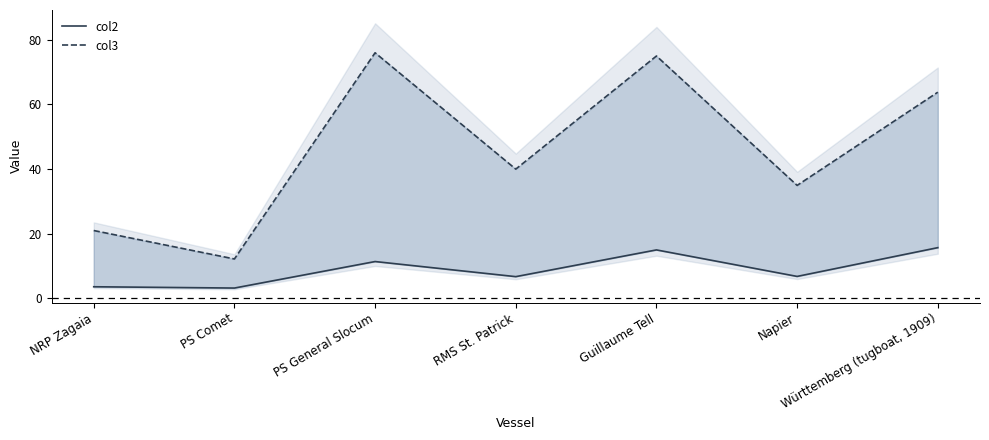

Does the chart have visible grid lines?

No